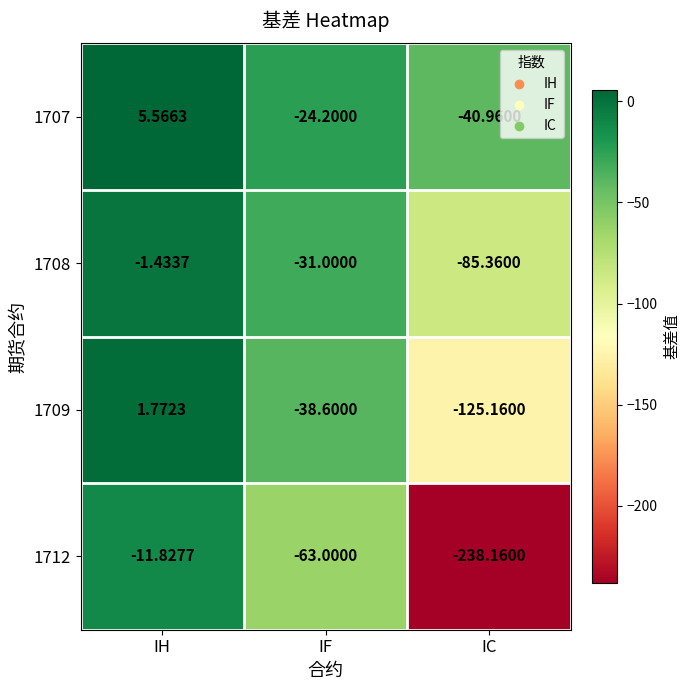

Rank the categories by 1712 value from highest to lowest.

IH, IF, IC